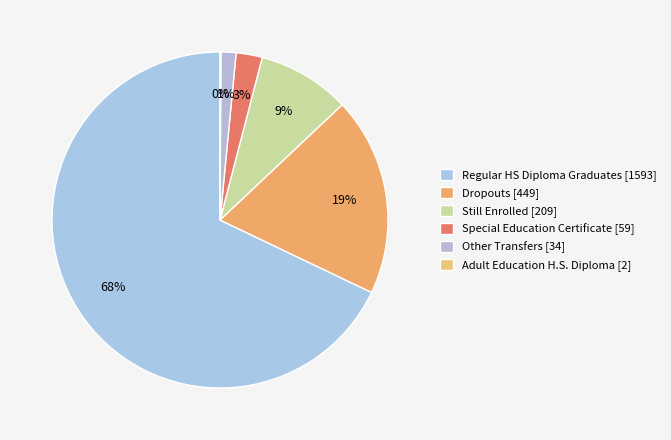

Which slice is the largest?

Regular HS Diploma Graduates [1593]